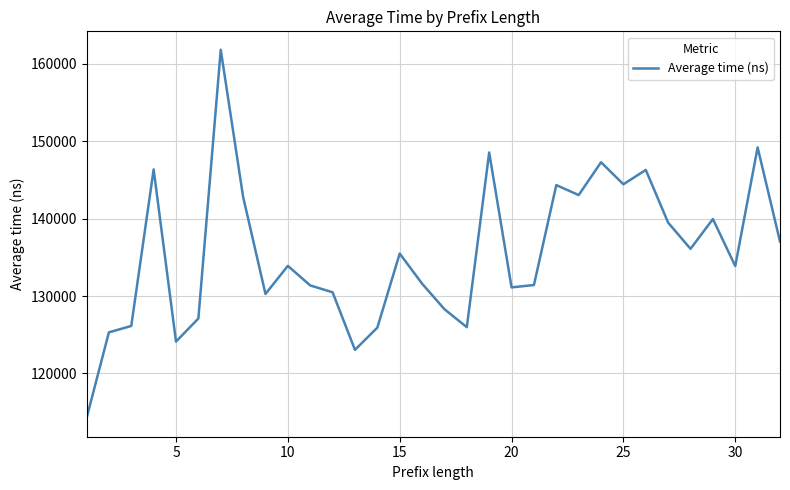

What is the greatest value displayed?

161787